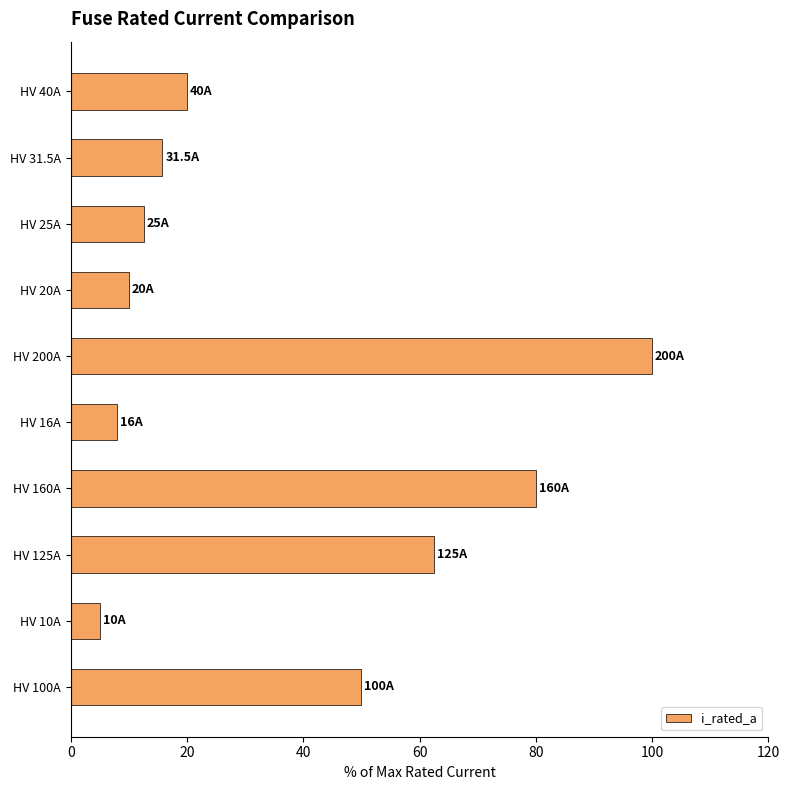

True or false: the data shows 8.4 at HV 25A.

False